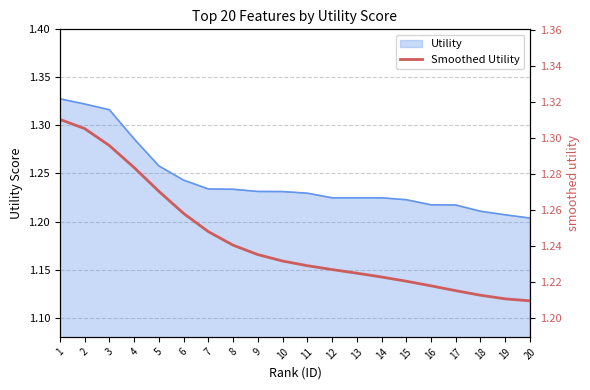

Reading left to right, transcribe all the data shown in this chart.

1=1.3	2=1.3	3=1.3	4=1.3	5=1.3	6=1.3	7=1.2	8=1.2	9=1.2	10=1.2	11=1.2	12=1.2	13=1.2	14=1.2	15=1.2	16=1.2	17=1.2	18=1.2	19=1.2	20=1.2